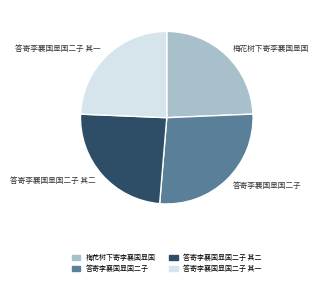

Does any single category account for the majority?

No